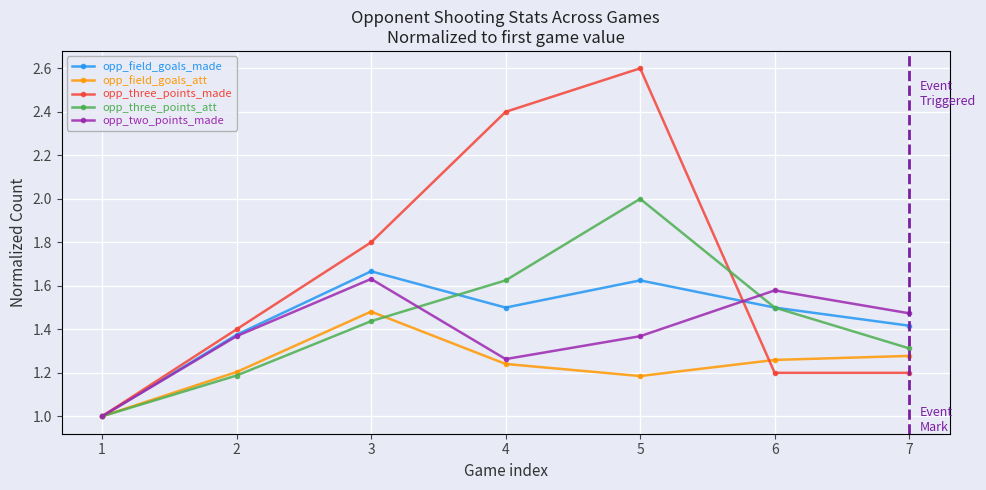

At which category is the sum across all series the highest?

5